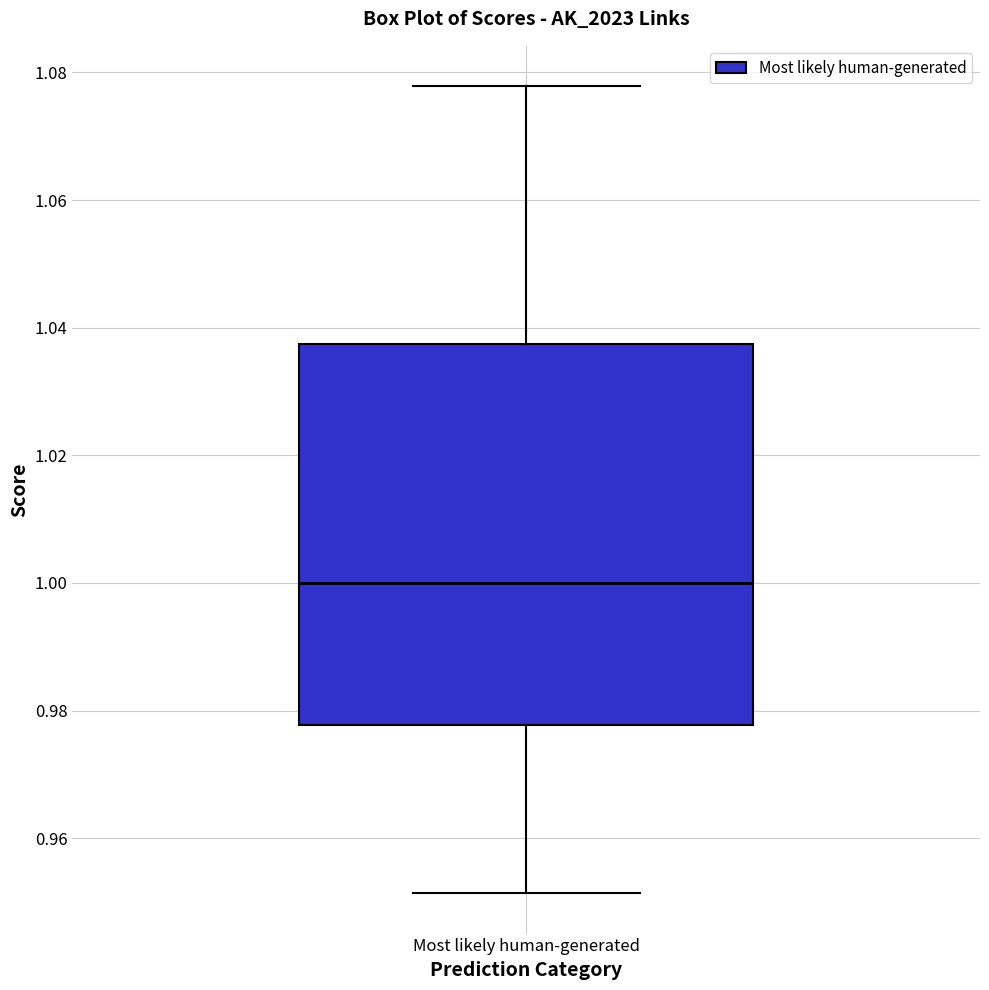

Read this box plot against the y-axis: the position of the median line, the range covered by the box, and the ends of both whiskers. The values are not printed on the chart, so give them approximately, as read against the axis.

median 1.000, box 0.978 to 1.038, whiskers 0.952 to 1.078